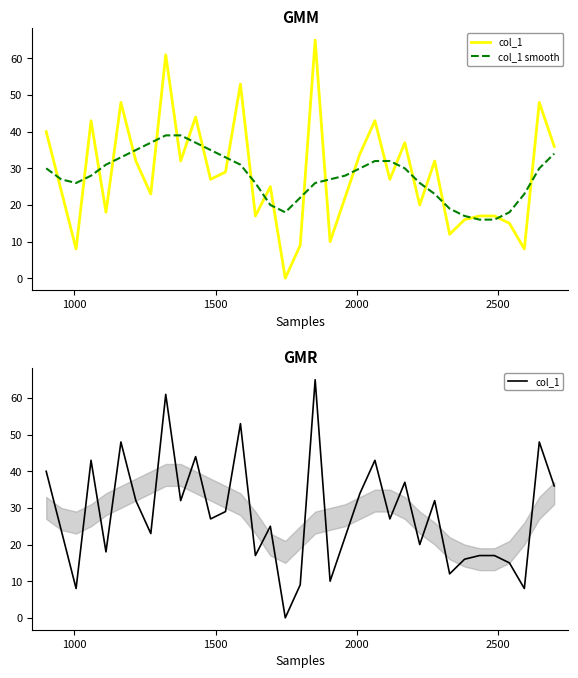

Which series has the largest range (max minus min)?

col_1